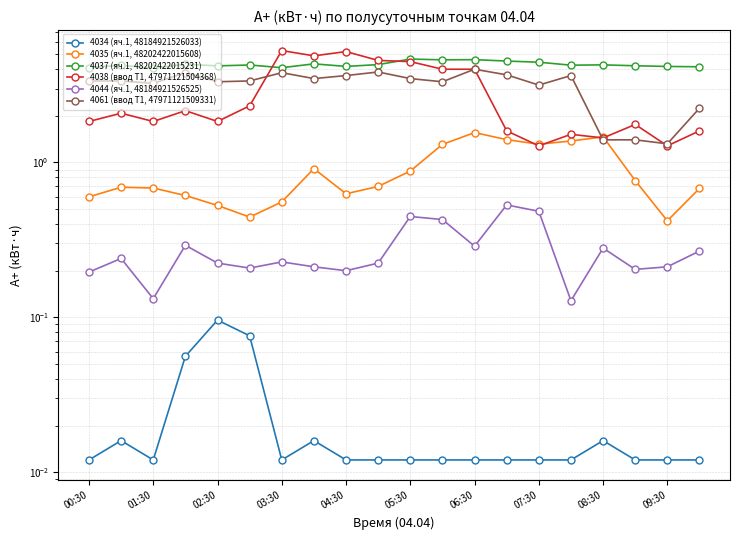

What is the difference between the highest and lowest values at 19?

4.1